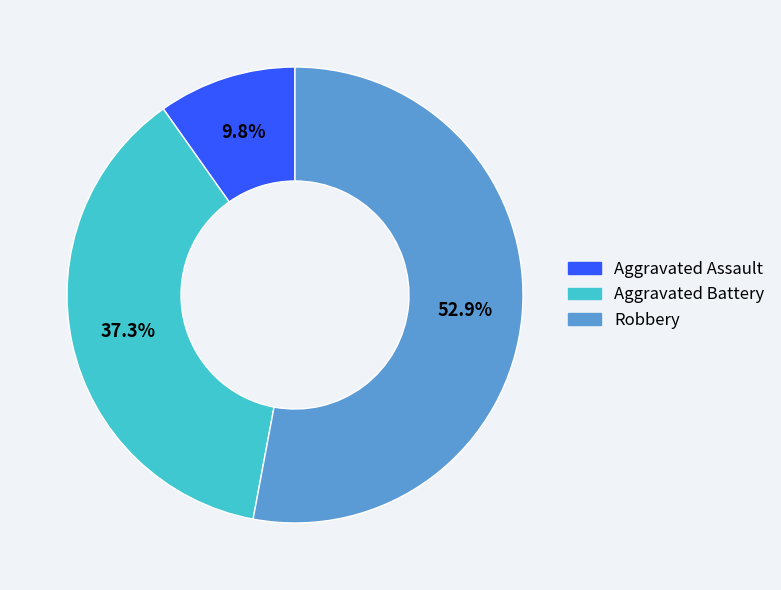

What is the majority slice?

Robbery